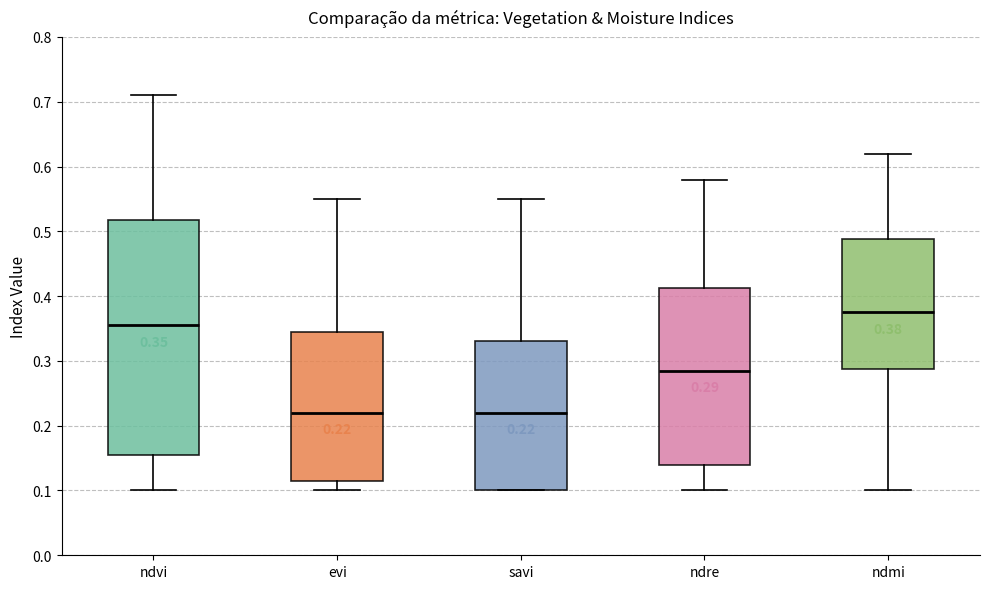

Comparing the boxes themselves (not the whiskers), which one is the tallest?

ndvi